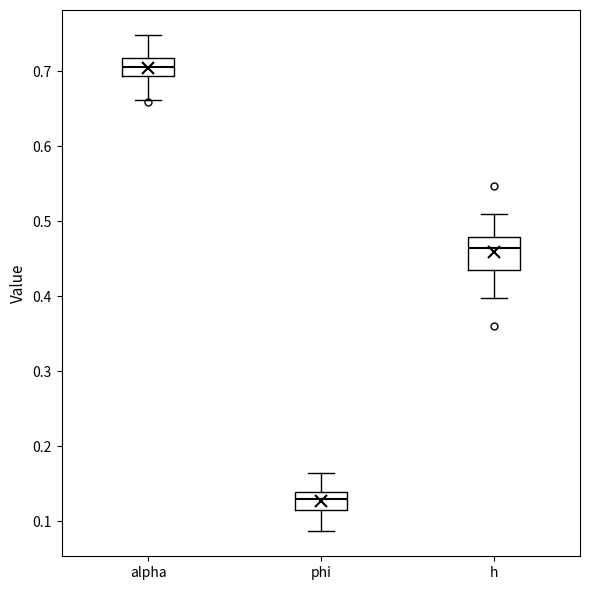

Where is the upper edge of the box for alpha on the y-axis? The values are not printed on the chart, so give them approximately, as read against the axis.

0.72